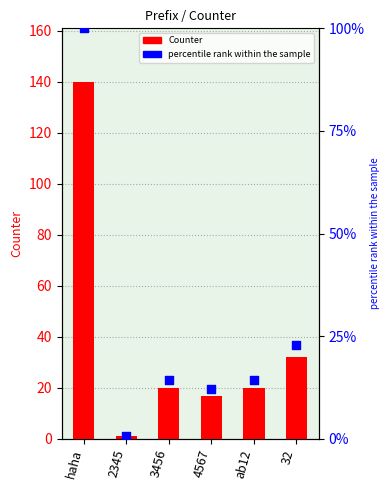

Which series contains the highest Y value?

Counter